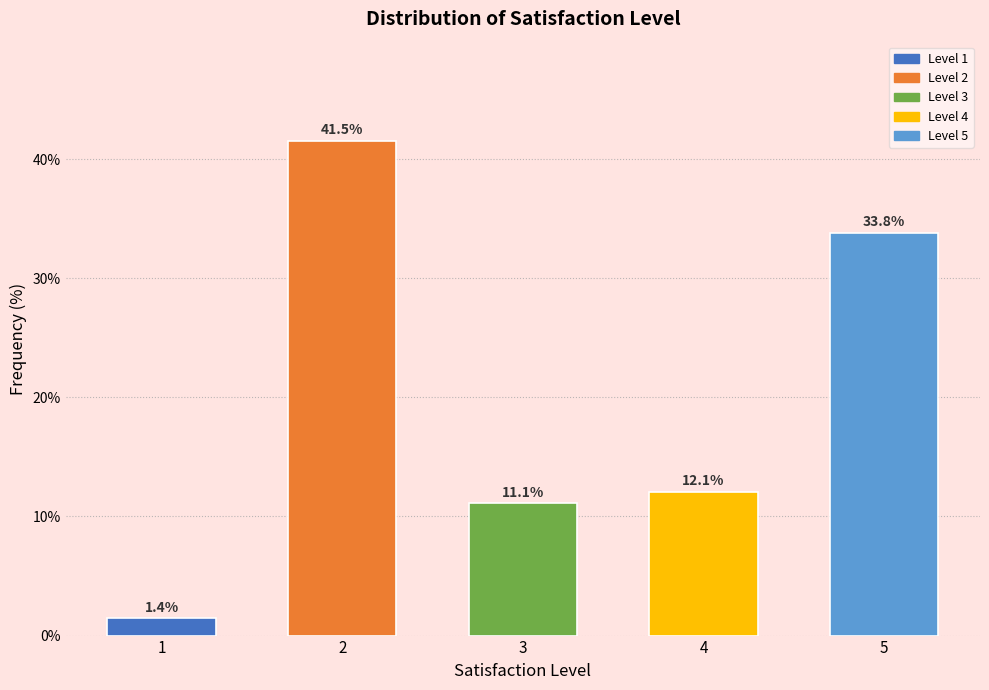

Reading right to left, list all the values displayed in this chart.

5=33.8	4=12.1	3=11.1	2=41.5	1=1.4